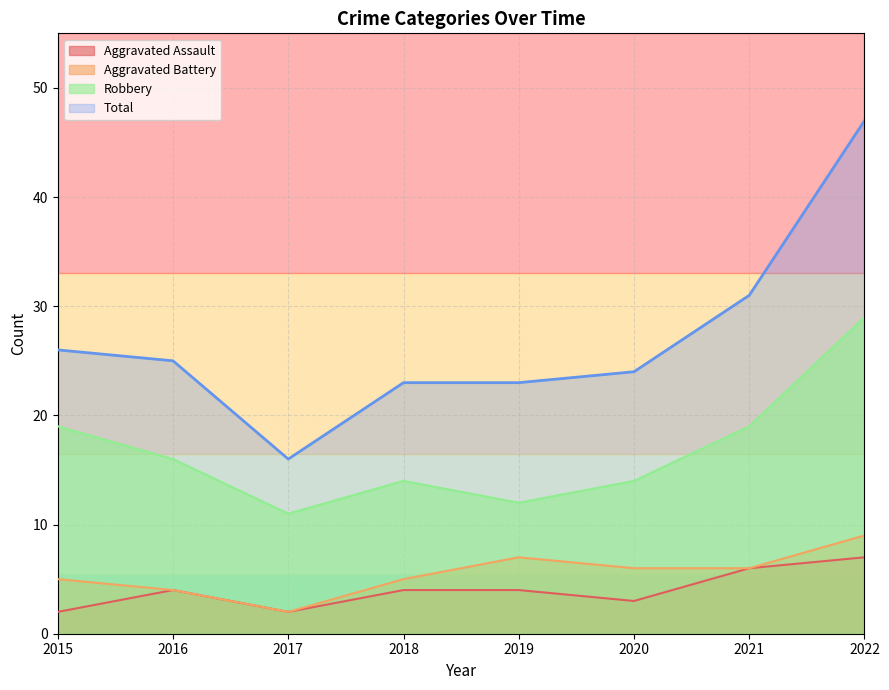

In Aggravated Battery, how many points are lower than both neighbors (excluding endpoints)?

1